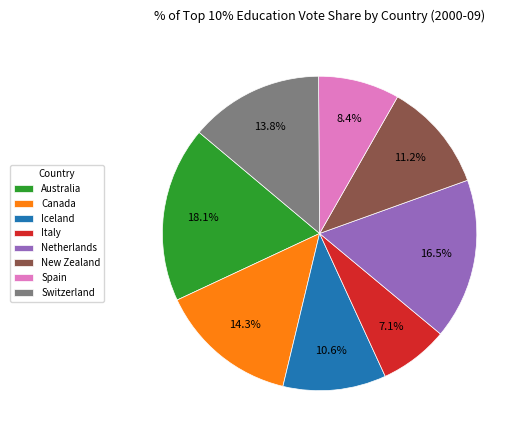

Which category has the biggest portion of the pie?

Australia